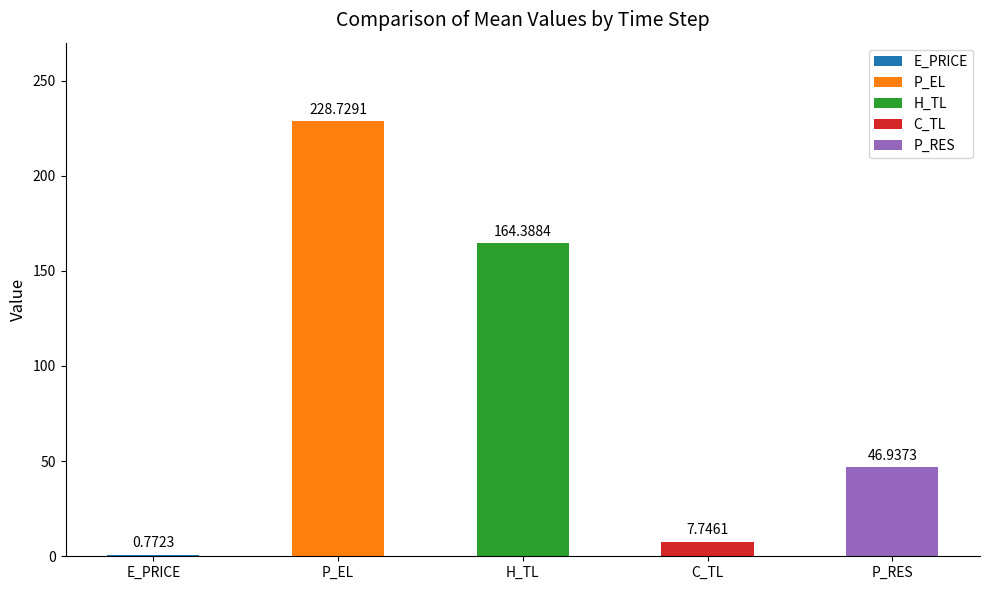

What is the change in value from P_EL to C_TL?

-221.0